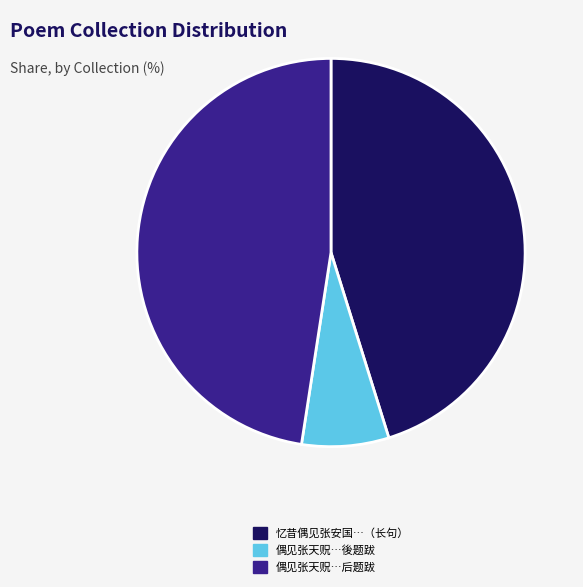

True or false: 偶见张天贶…后题跋 accounts for 48% of the total.

True